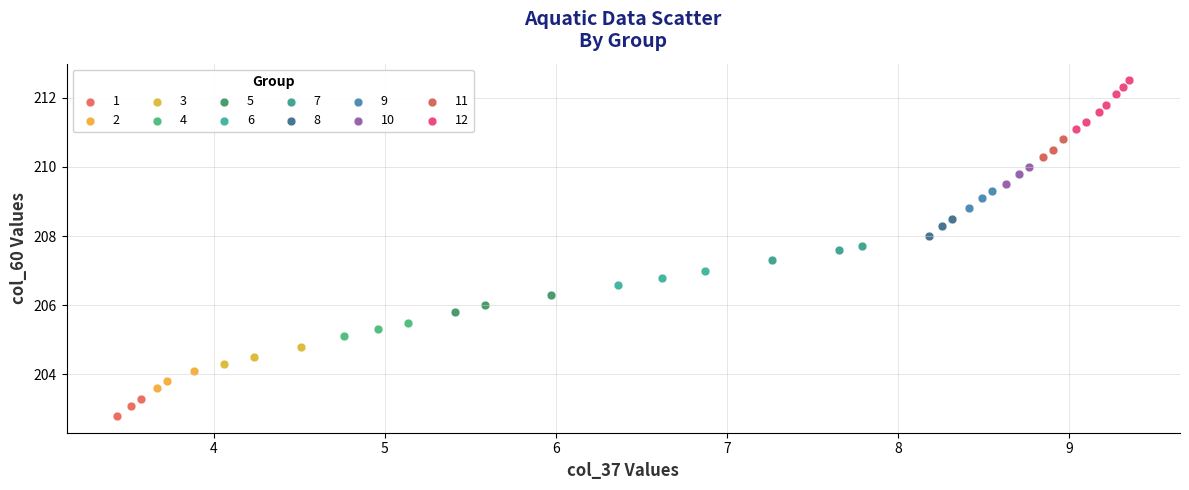

Which series reaches the maximum Y coordinate?

12